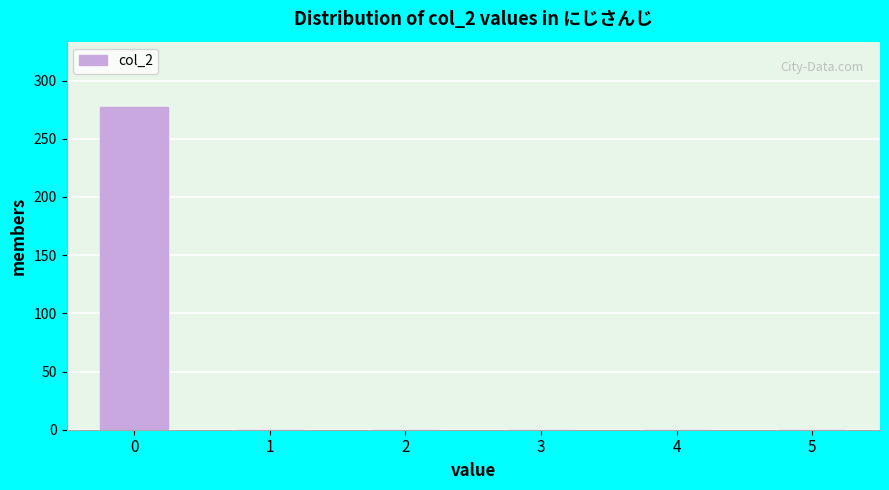

Reading left to right, what are all the values shown in this chart?

0=277	1=0	2=0	3=0	4=0	5=0